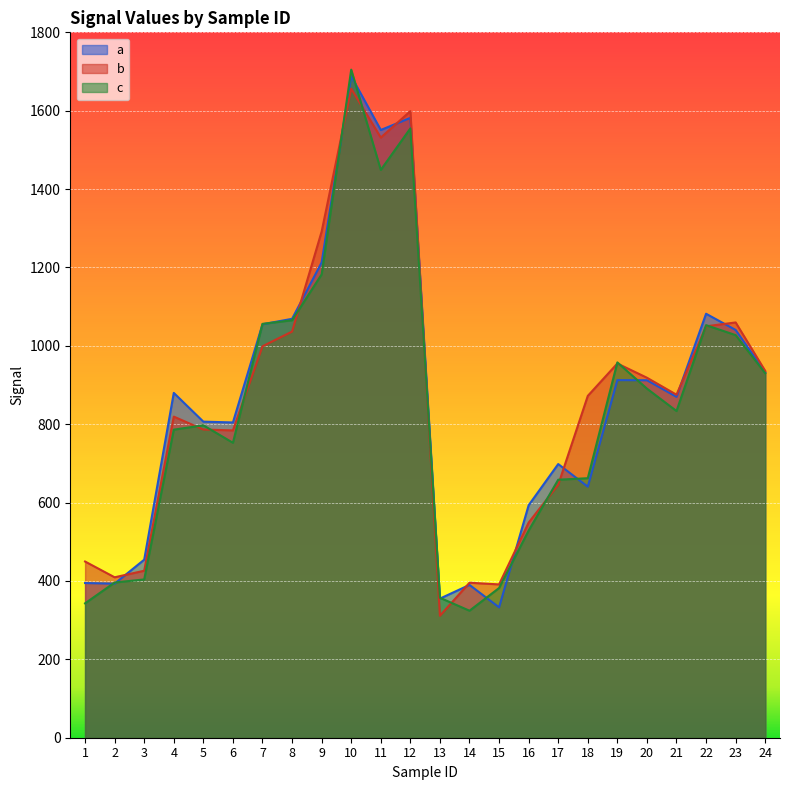

True or false: b and a cross at least once.

True